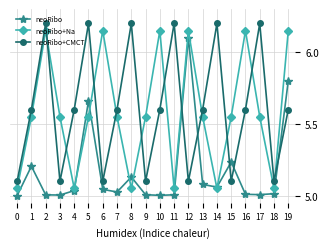

In neoRibo+Na, how many points are higher than both neighbors (excluding endpoints)?

5